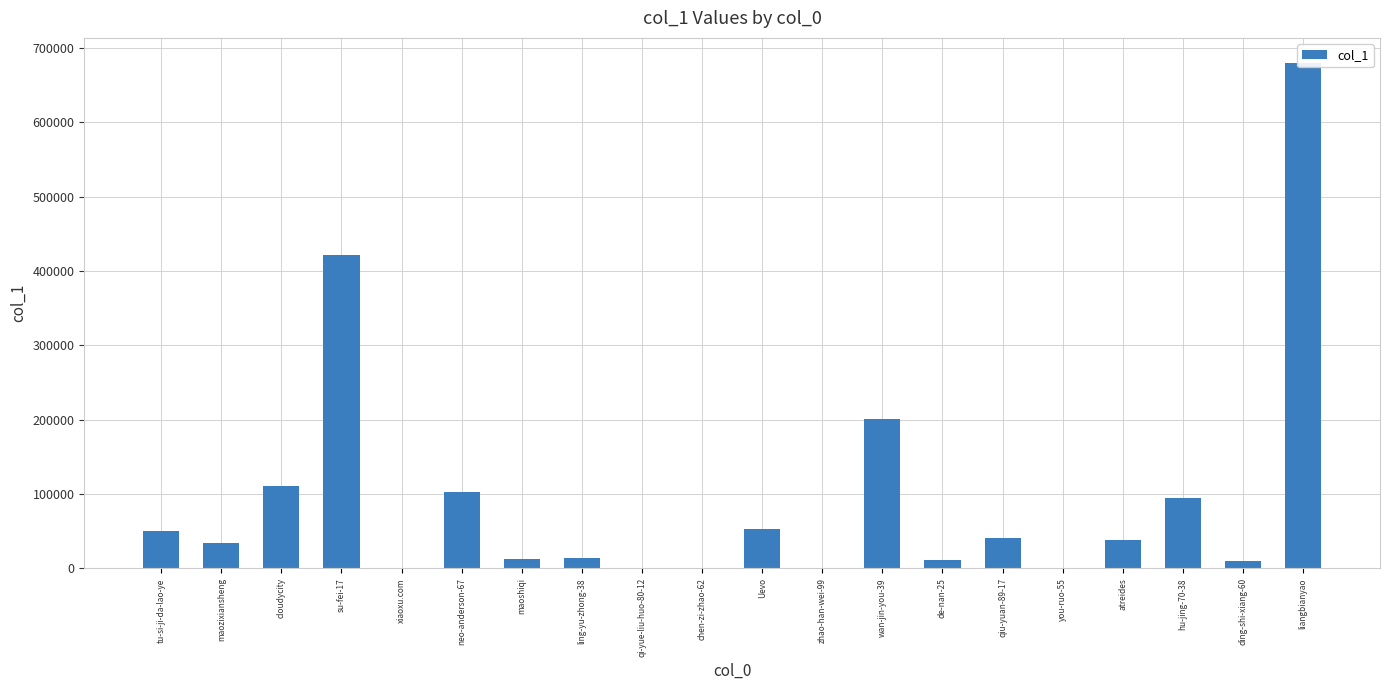

Which has a higher value, zhao-han-wei-99 or hu-jing-70-38?

hu-jing-70-38